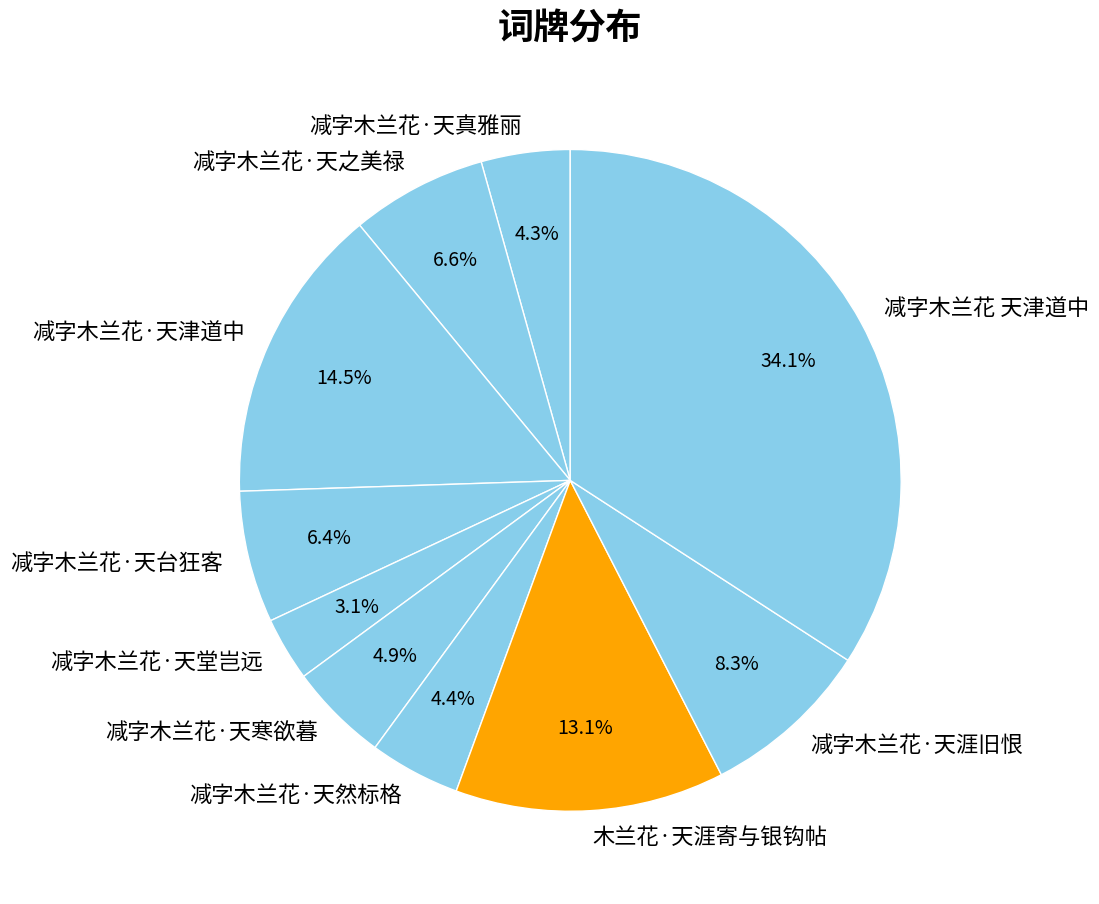

How many segments does this pie chart have?

10